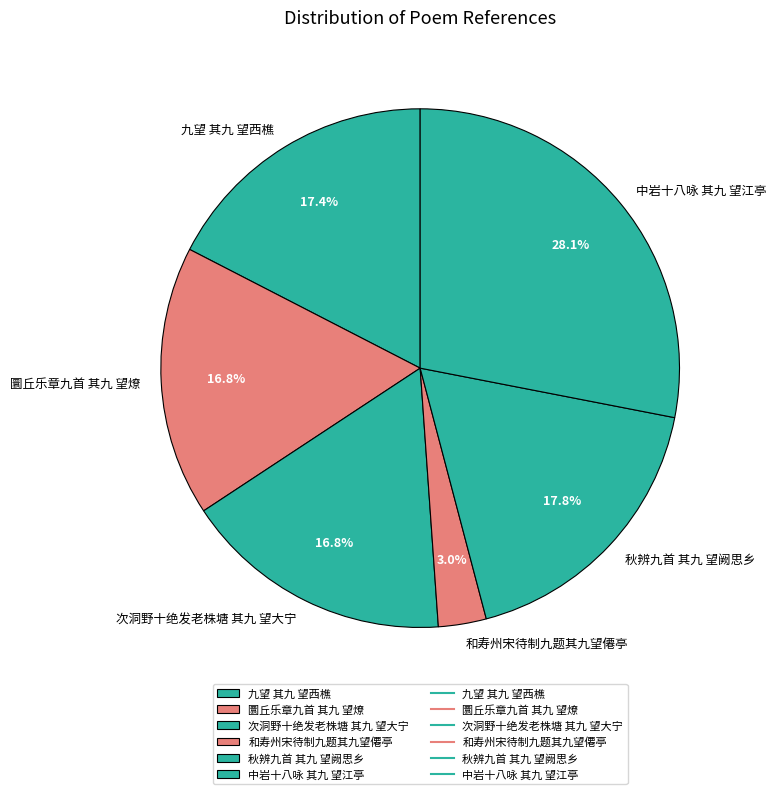

Approximately how many times larger is the value at 秋辨九首 其九 望阙思乡 compared to 九望 其九 望西樵?

1.0